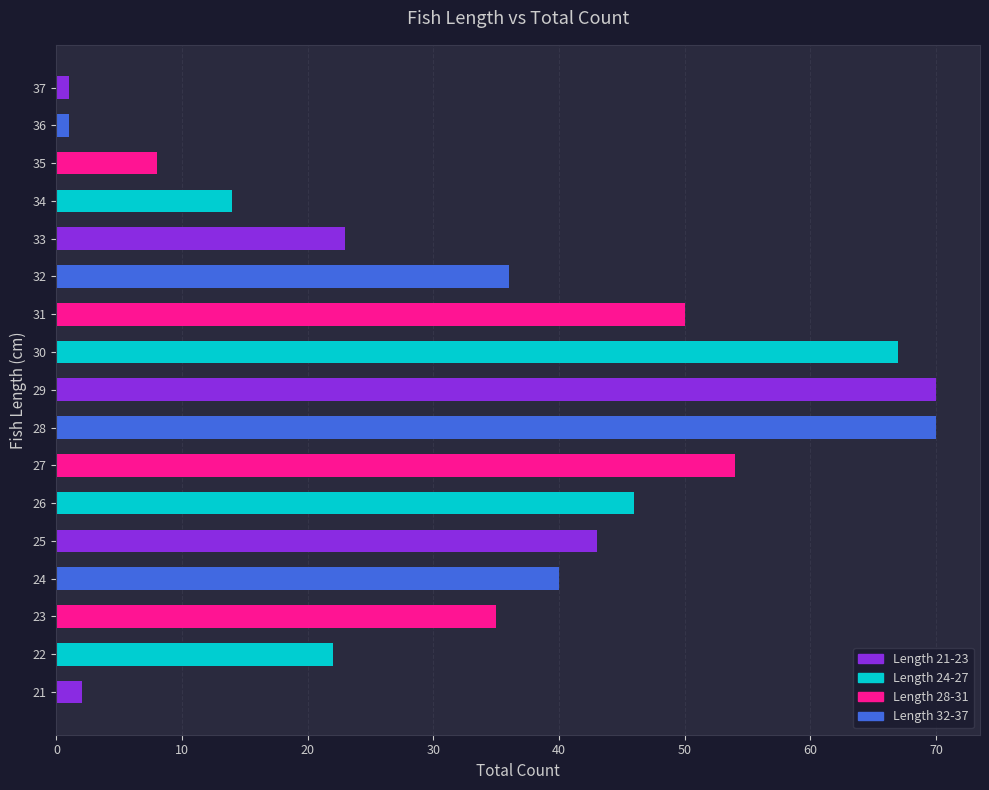

True or false: the data shows 14 at 23.

False